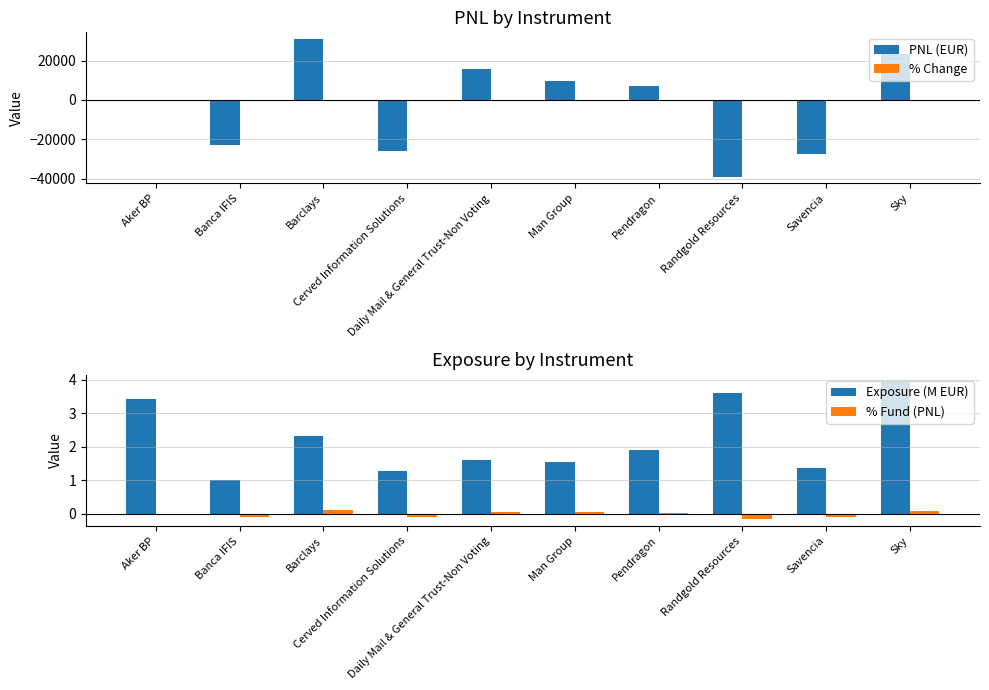

Is it true that PNL (EUR) equals 23174.2 at Sky?

True